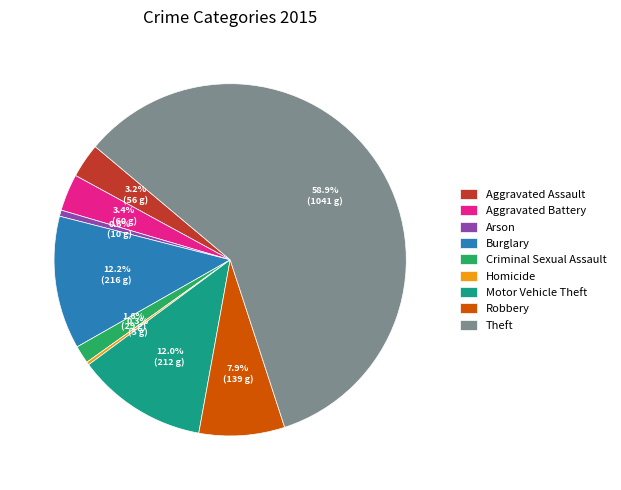

Which category has the biggest portion of the pie?

Theft